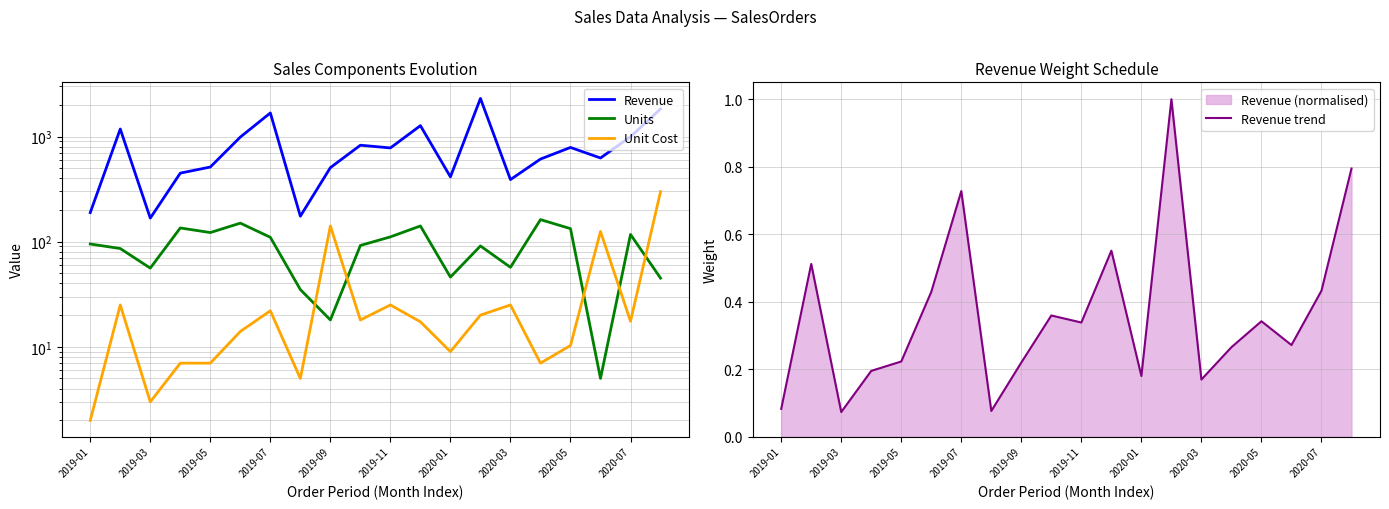

What is the sum of all Units values?

1807.0